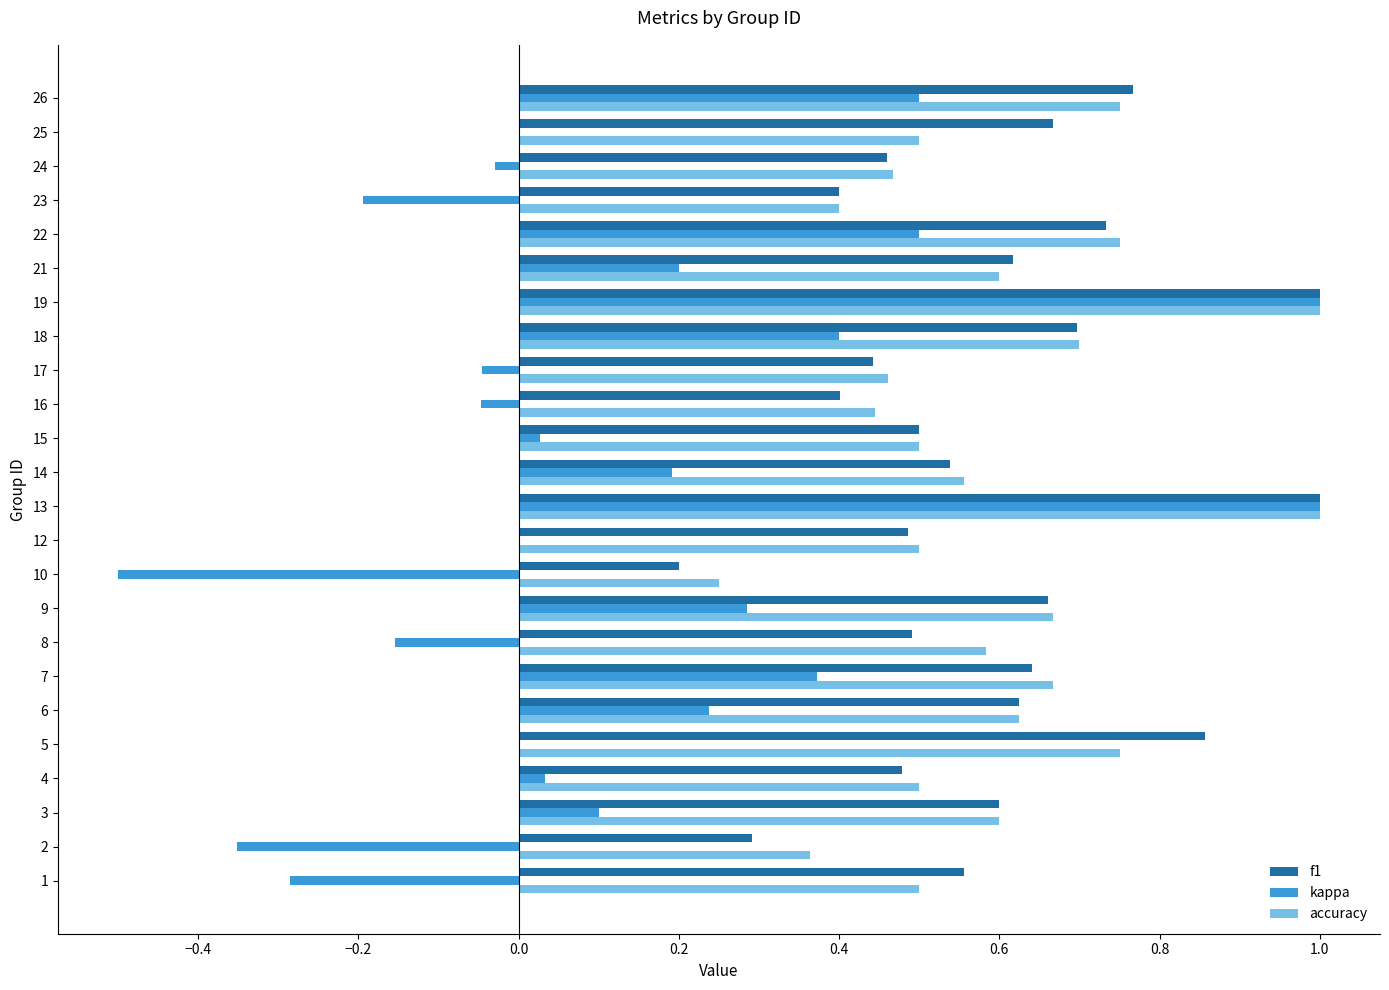

The value of f1 at 23 is 0.1. True or false?

False